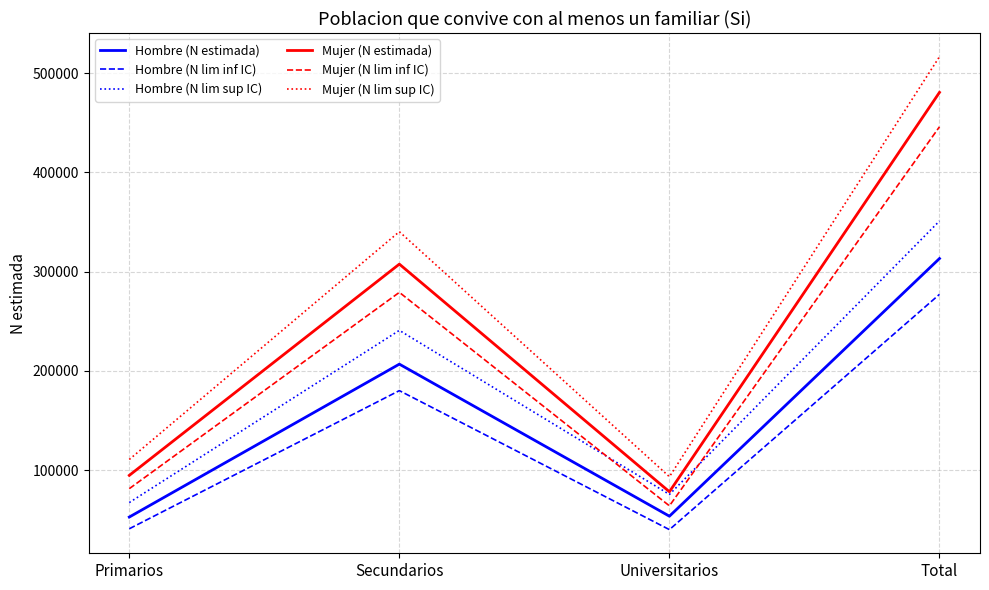

How many categories are shown in the chart?

4